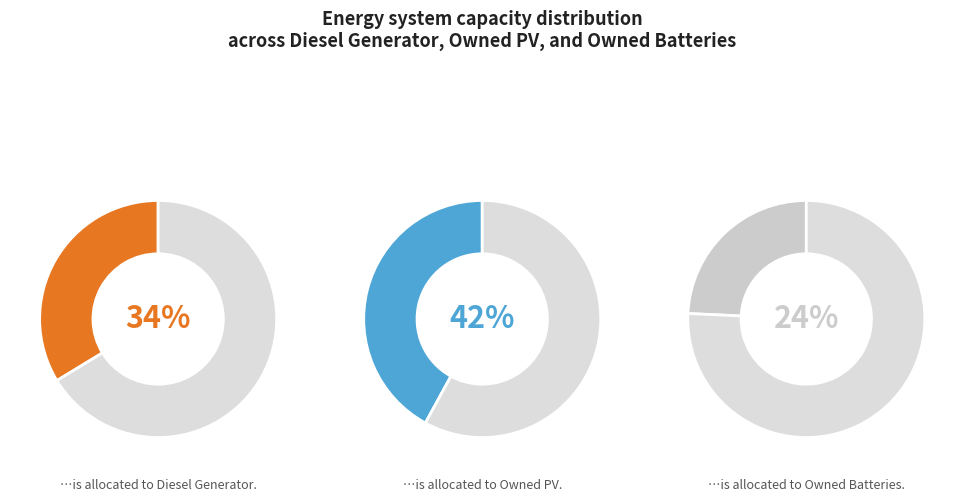

How many slices are in this pie chart?

3